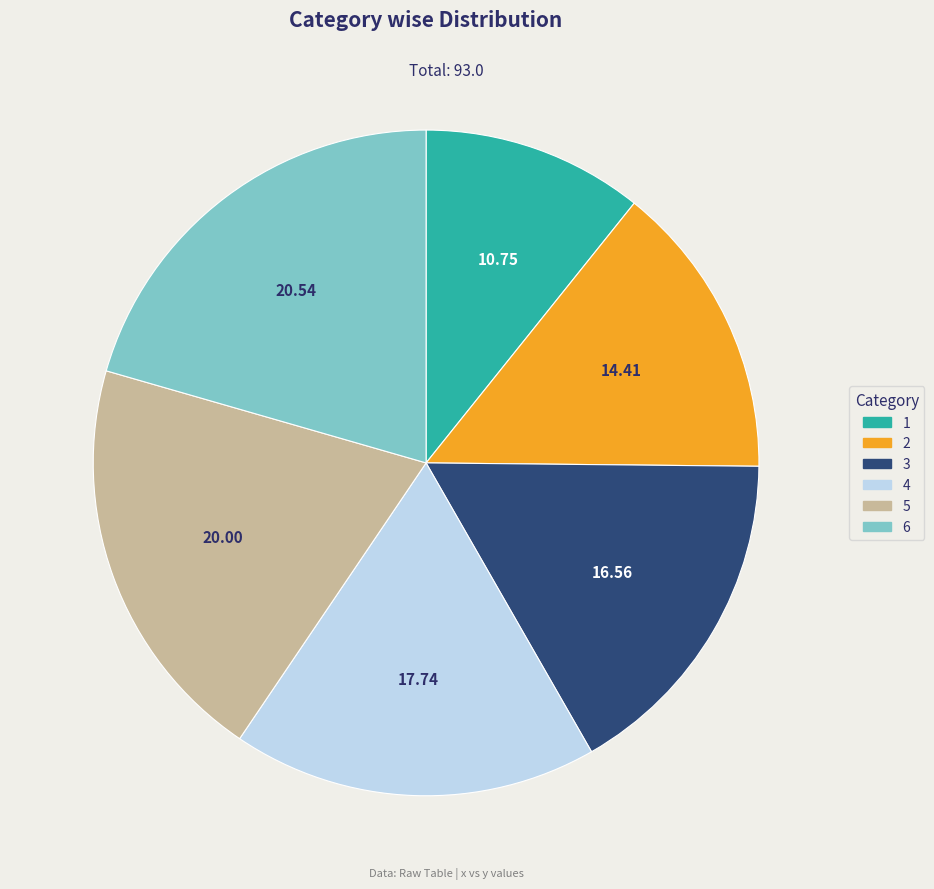

Is 4 the majority of the pie?

No